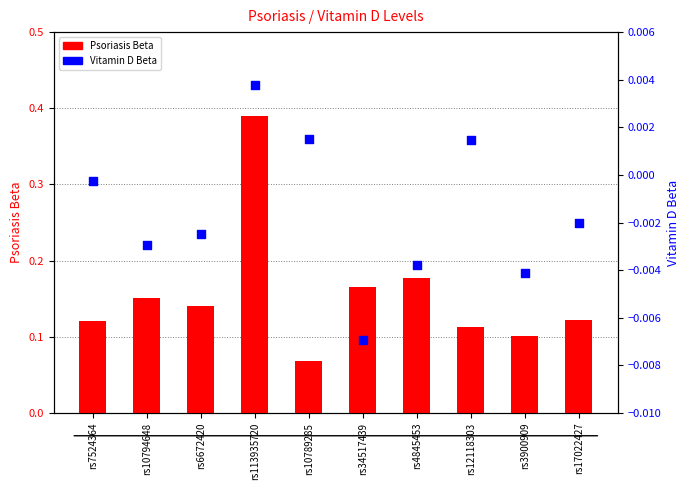

At which category is the sum across all series the highest?

rs113935720